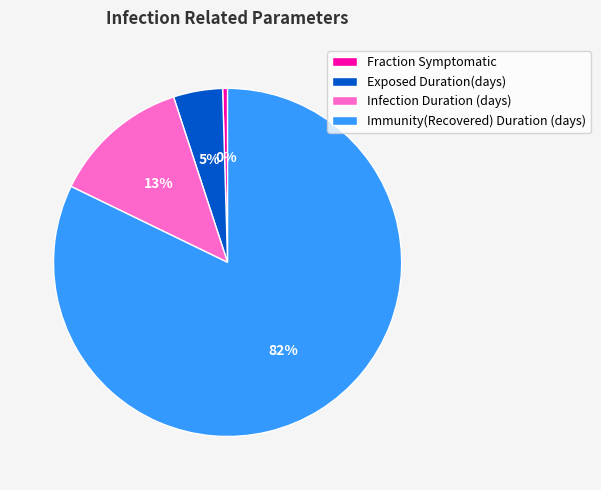

True or false: Fraction Symptomatic accounts for 11% of the total.

False